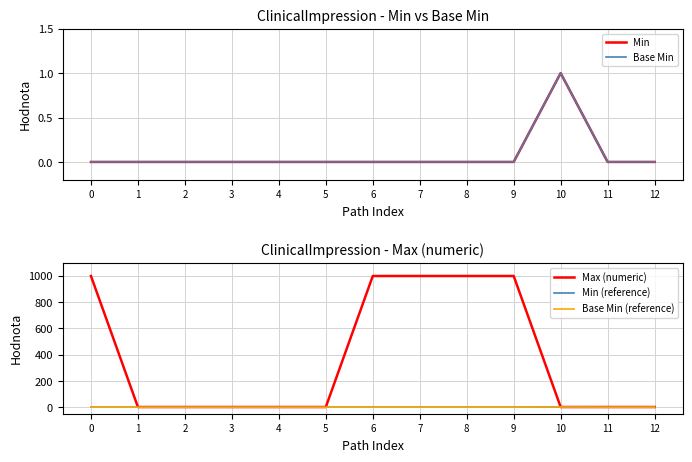

What is the total value across all series at 1?

1